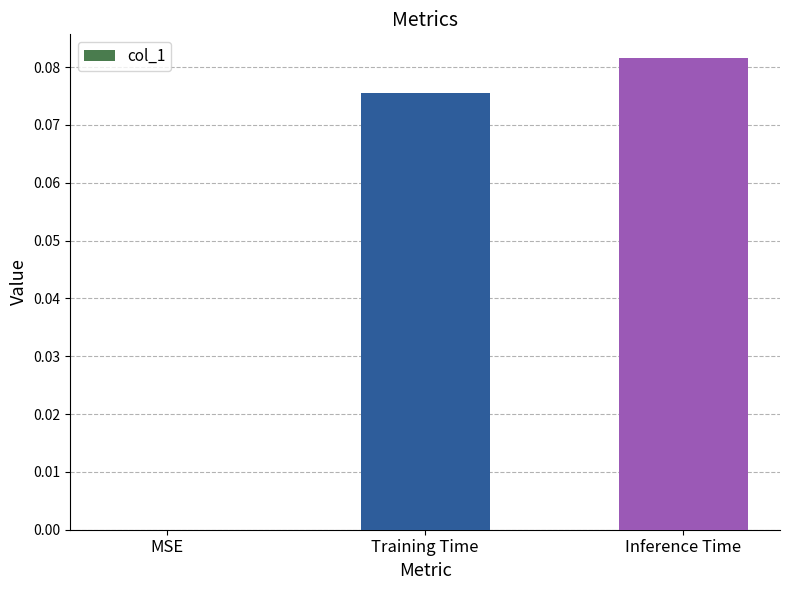

How many values are between 0 and 1?

3